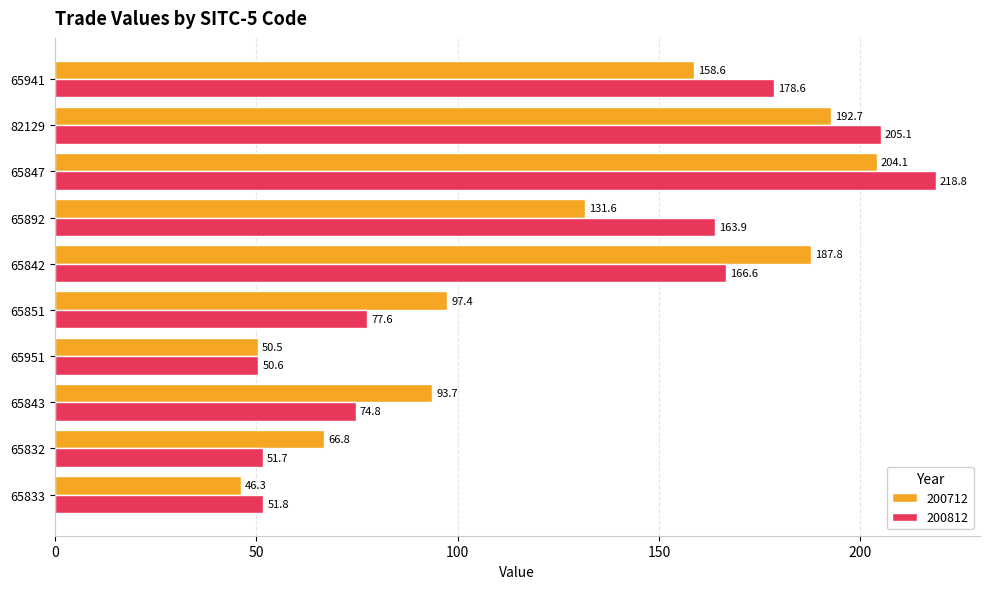

The value of 200812 at 65843 is 74.8. True or false?

True